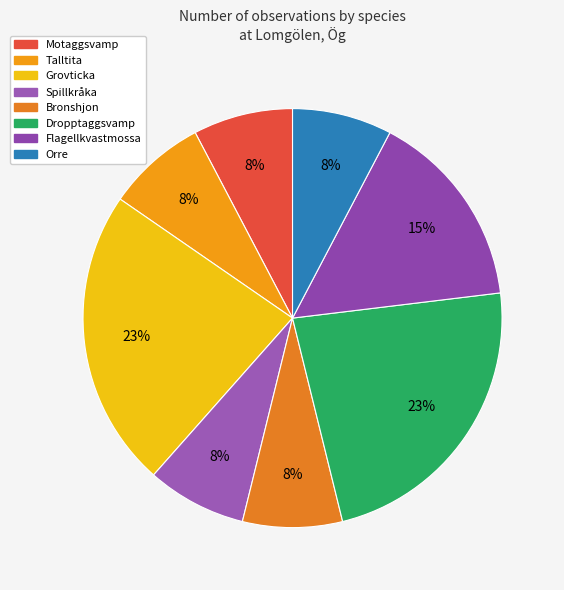

Count the number of slices in the pie.

8